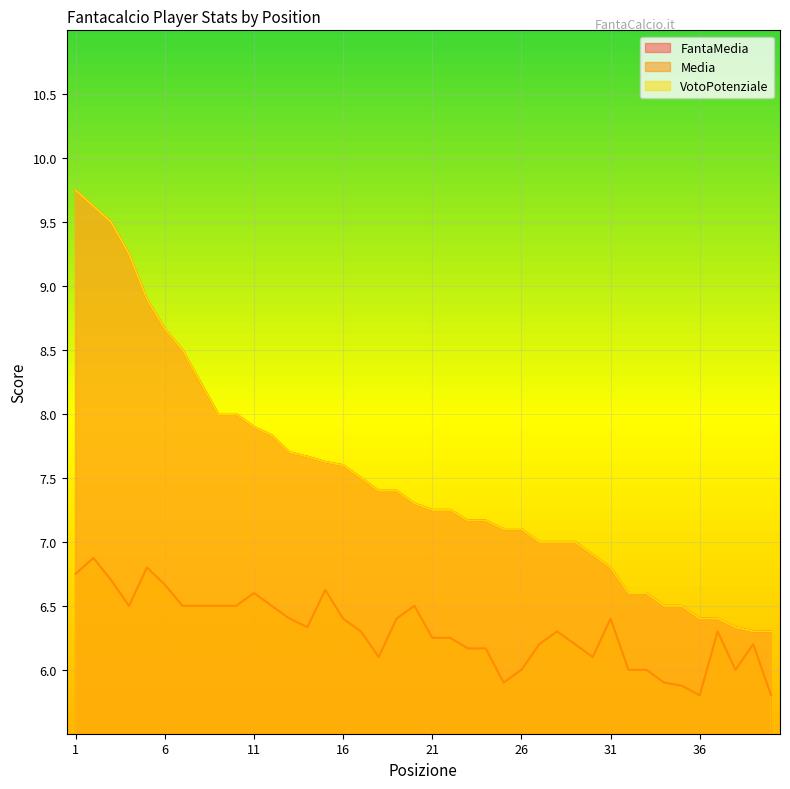

True or false: Media and FantaMedia intersect in this chart.

False